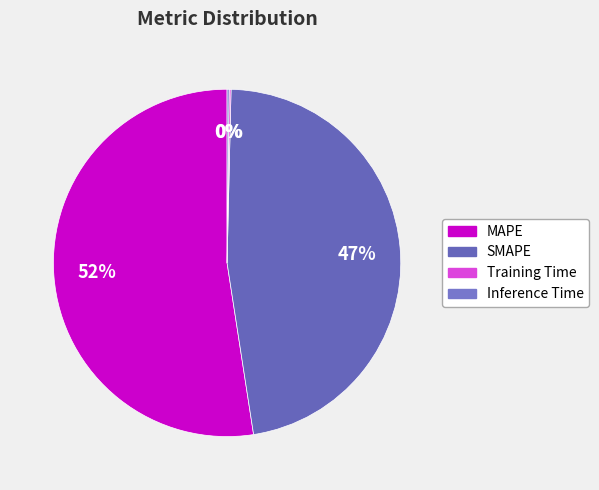

The Inference Time slice represents 0% of the pie. True or false?

True